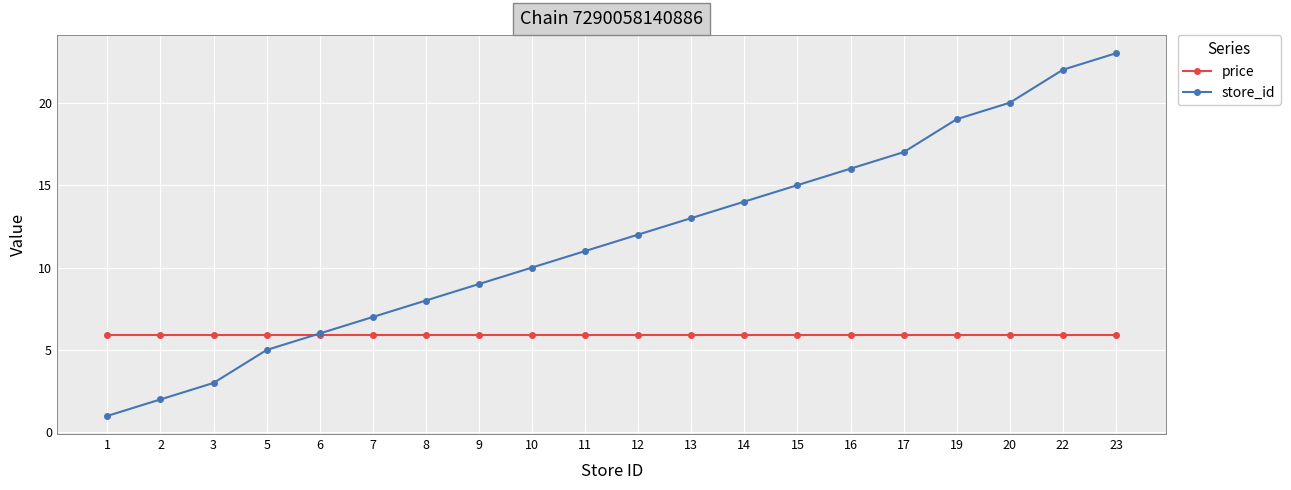

What is the average value of the store_id series?

11.7